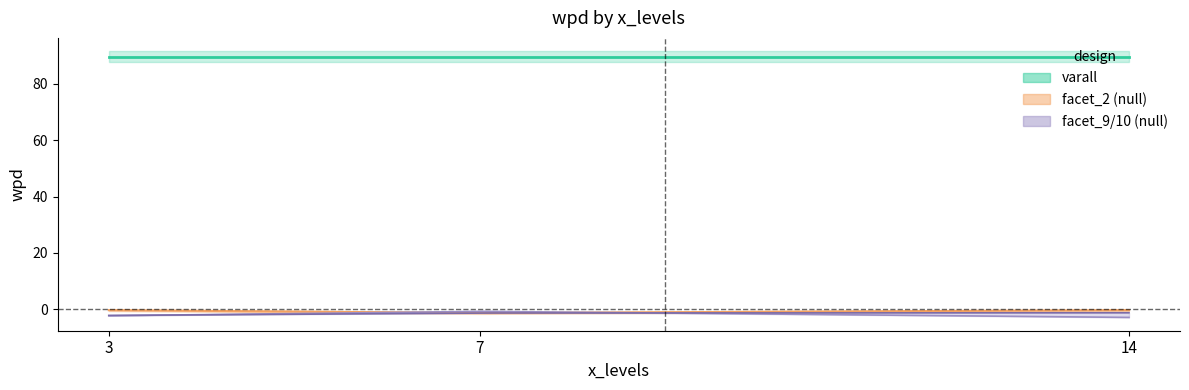

List the labels in order of null_low value, largest first.

2, 1, 0